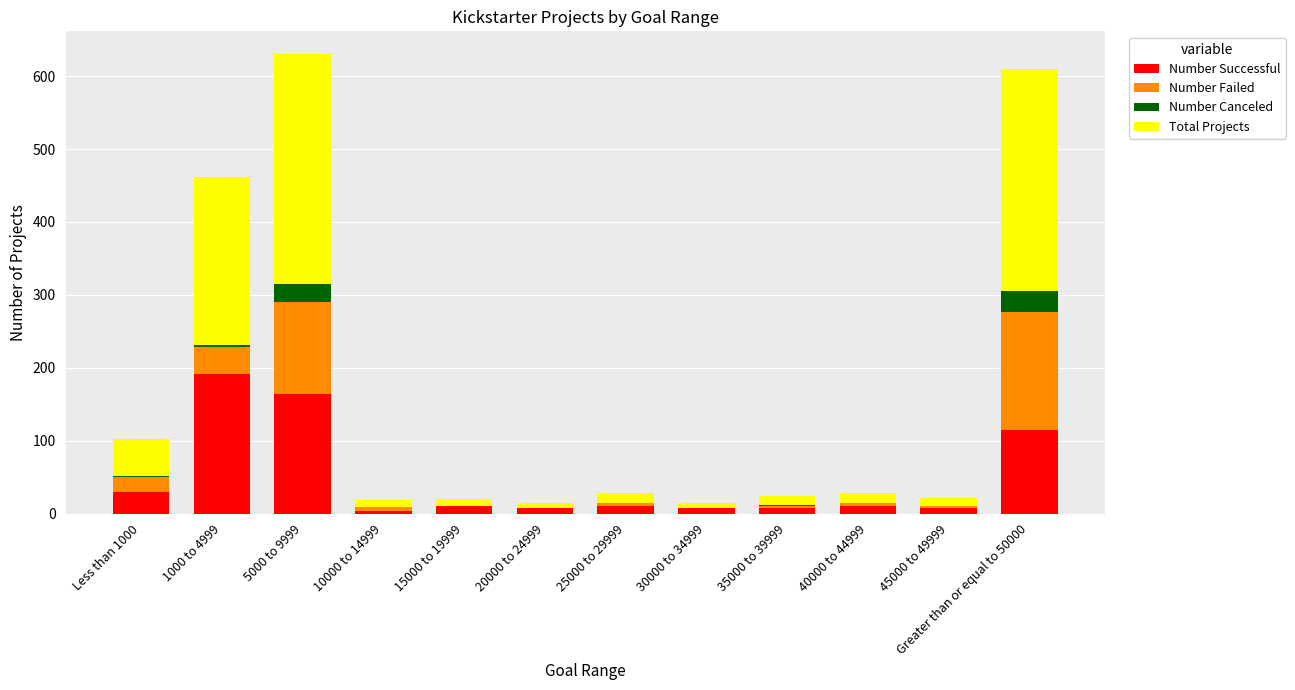

What is the sum of all Number Successful values?

565